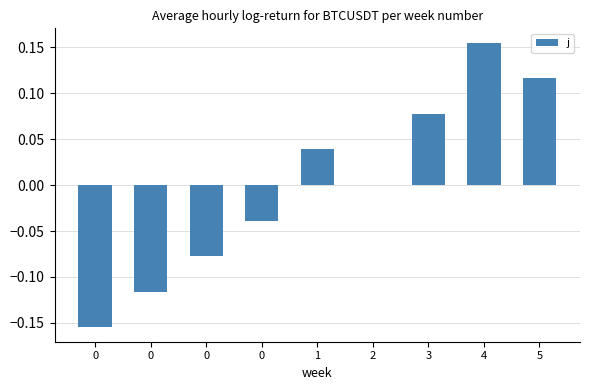

List the labels in order of value, largest first.

4, 5, 3, 1, 2, 0, 0, 0, 0